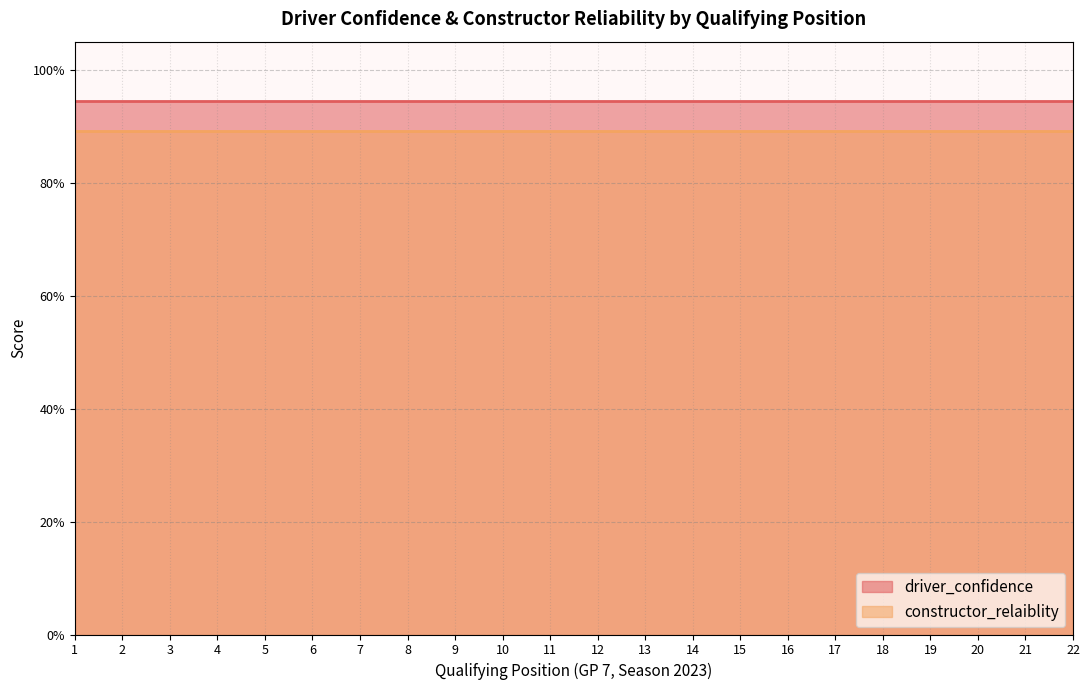

True or false: constructor_relaiblity and driver_confidence cross at least once.

False